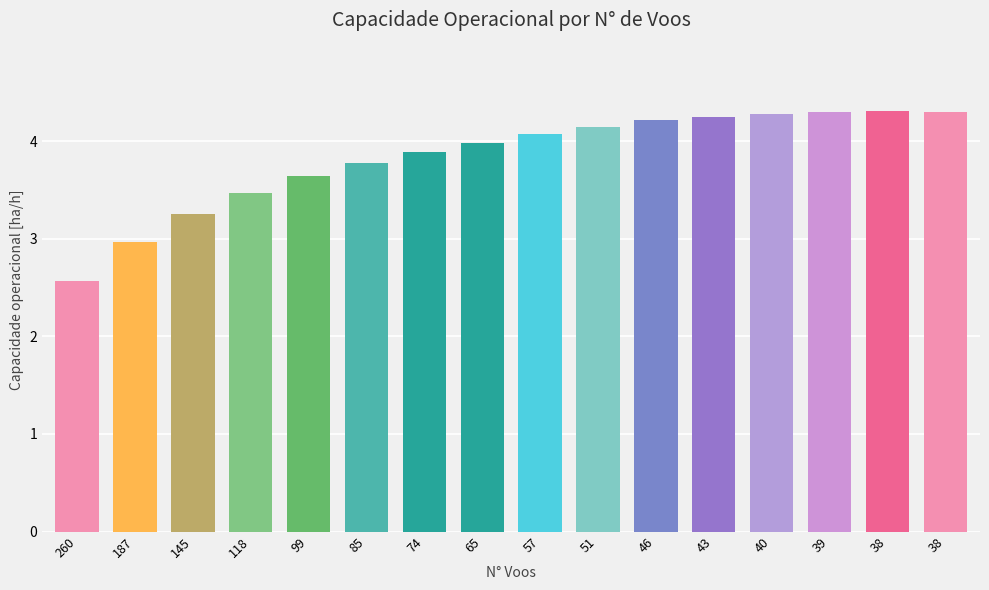

How many bars are there in total?

16